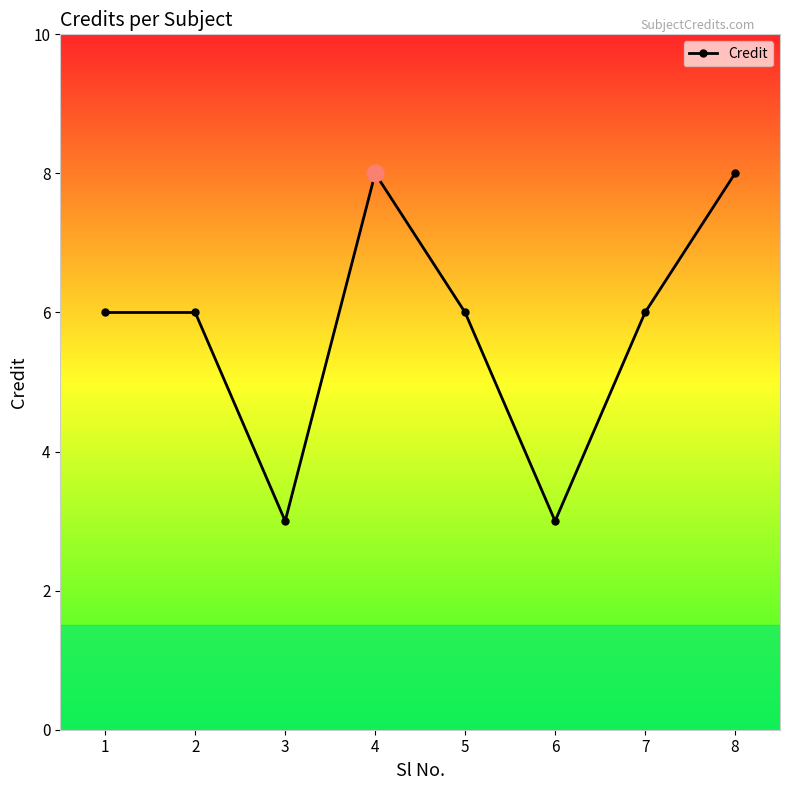

The value at 5 is 6. True or false?

True